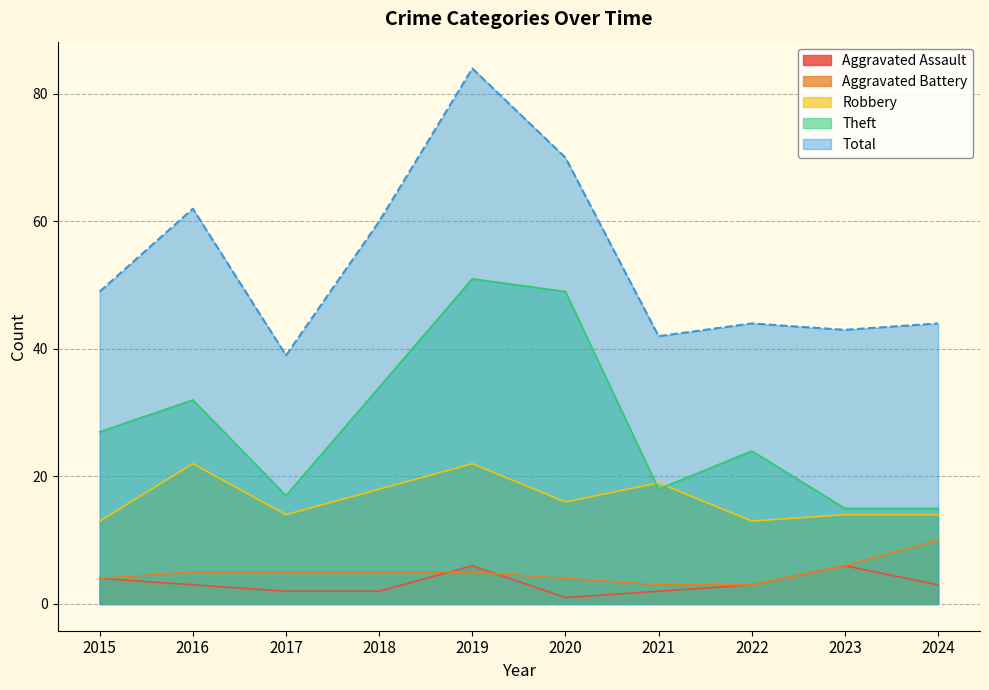

True or false: Aggravated Battery and Total cross at least once.

False